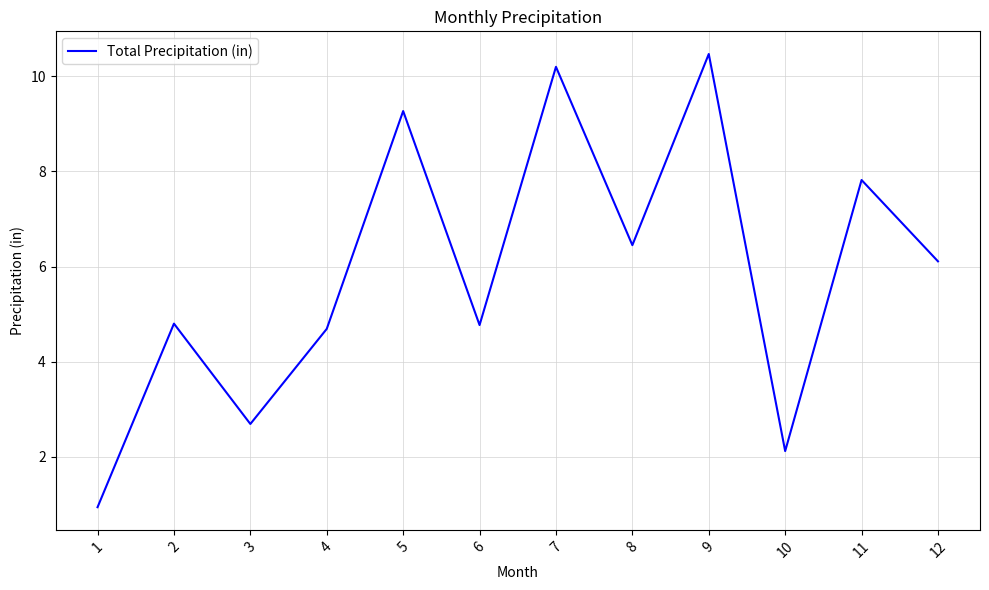

The value at 9 is 5.6. True or false?

False